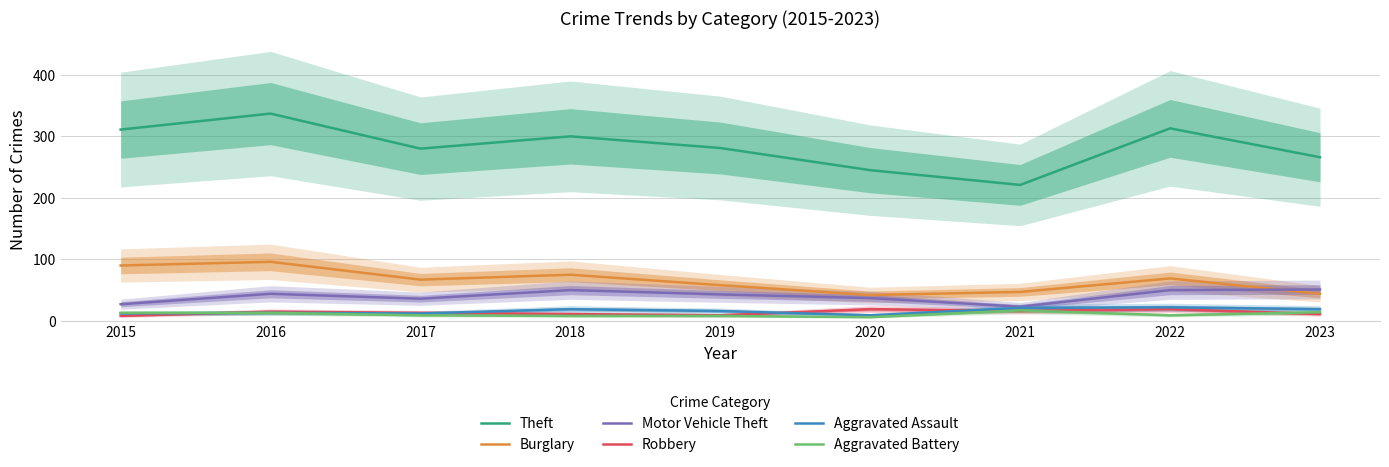

What is the sum of all Burglary values?

588